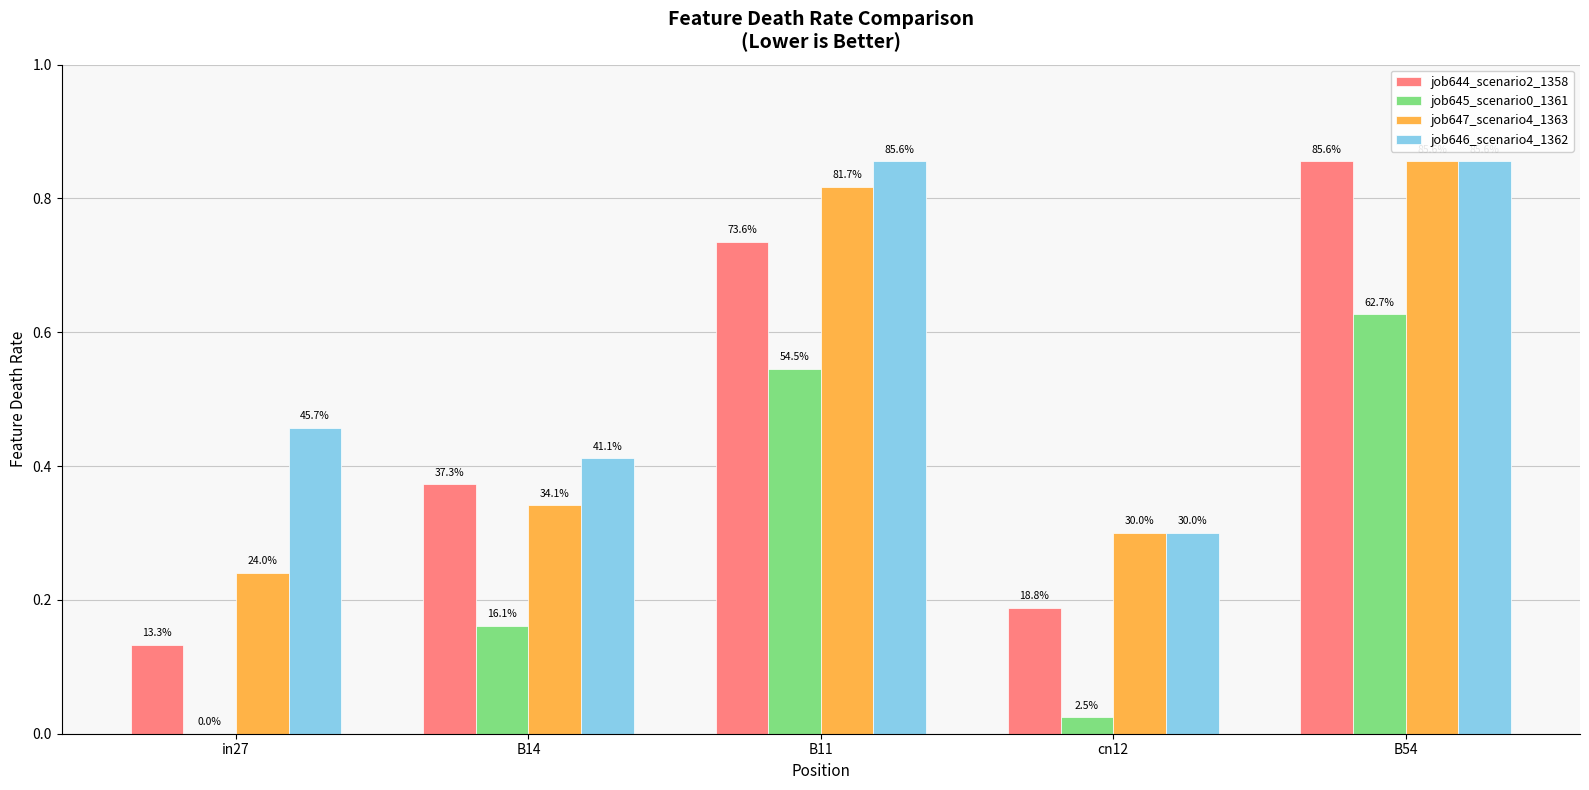

Where is job645_scenario0_1361 nearest to the value 0?

in27